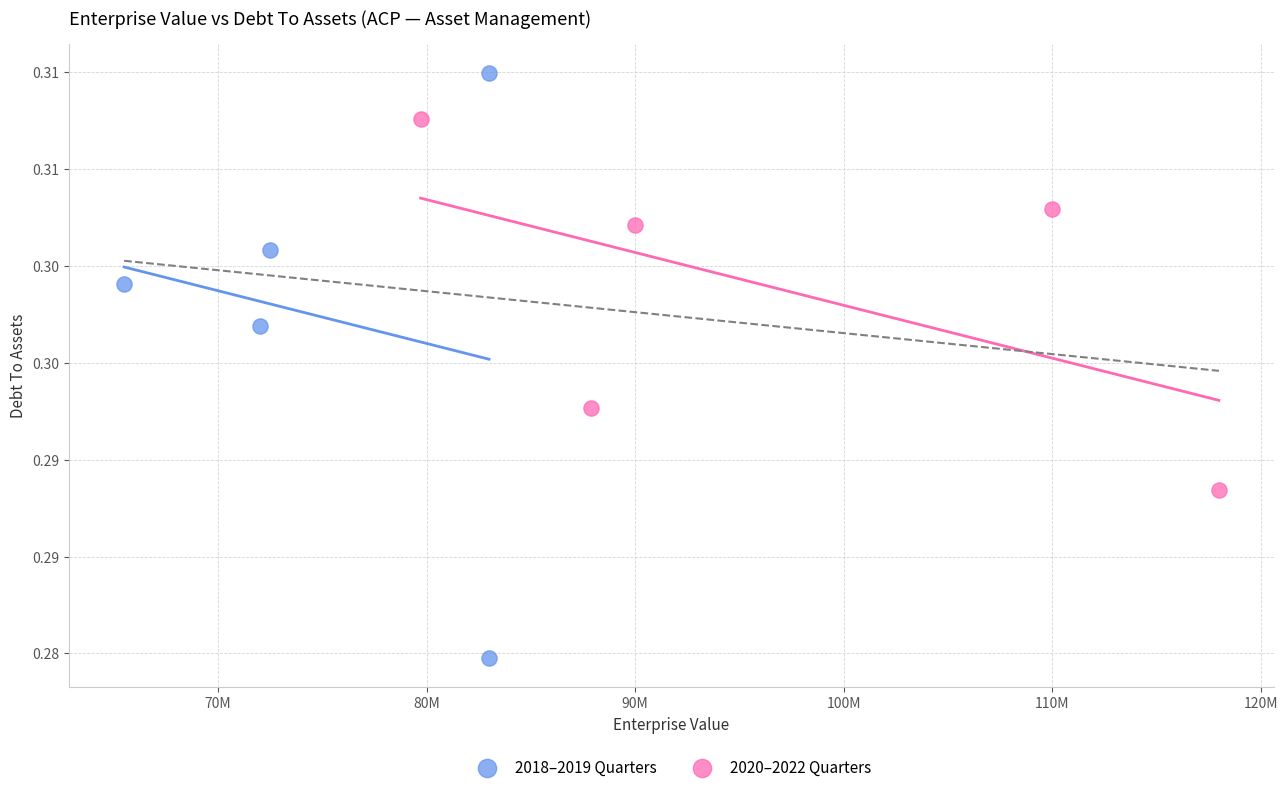

Which series has the widest spread of Y values?

2018–2019 Quarters